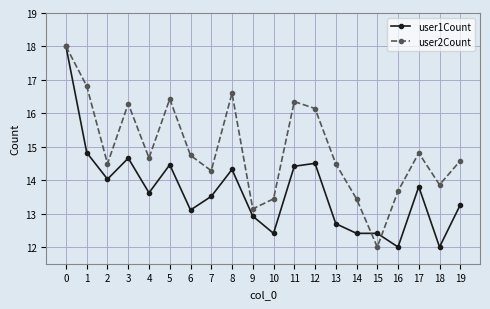

True or false: user2Count has more than 2 interior local peaks.

True